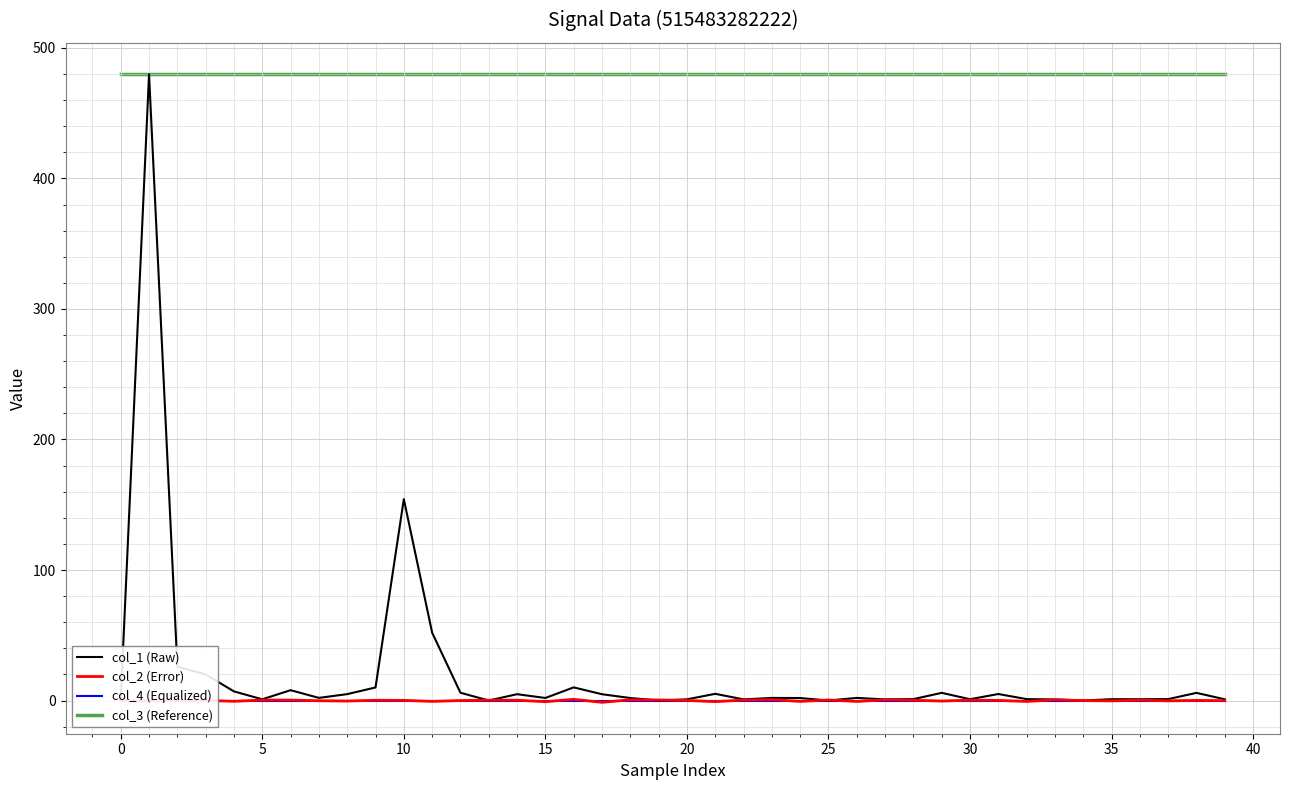

Between which two adjacent categories do col_1 (Raw) and col_2 (Error) first intersect?

12 and 13